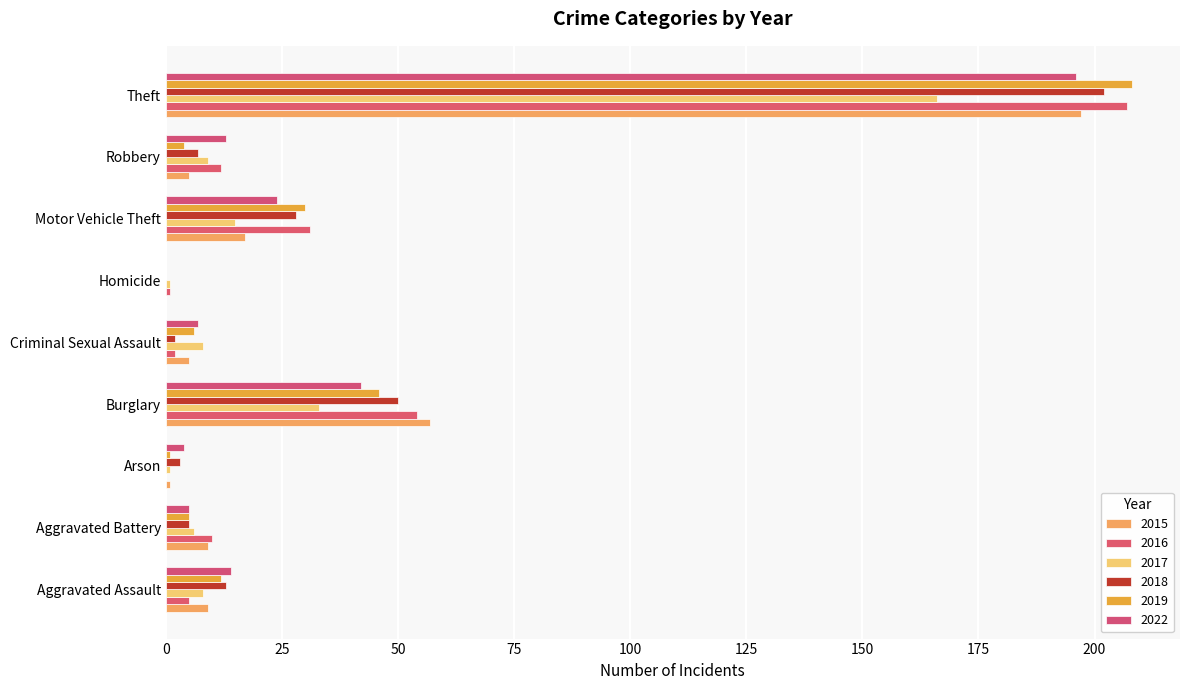

The 2015 series shows 0 at Homicide. True or false?

True